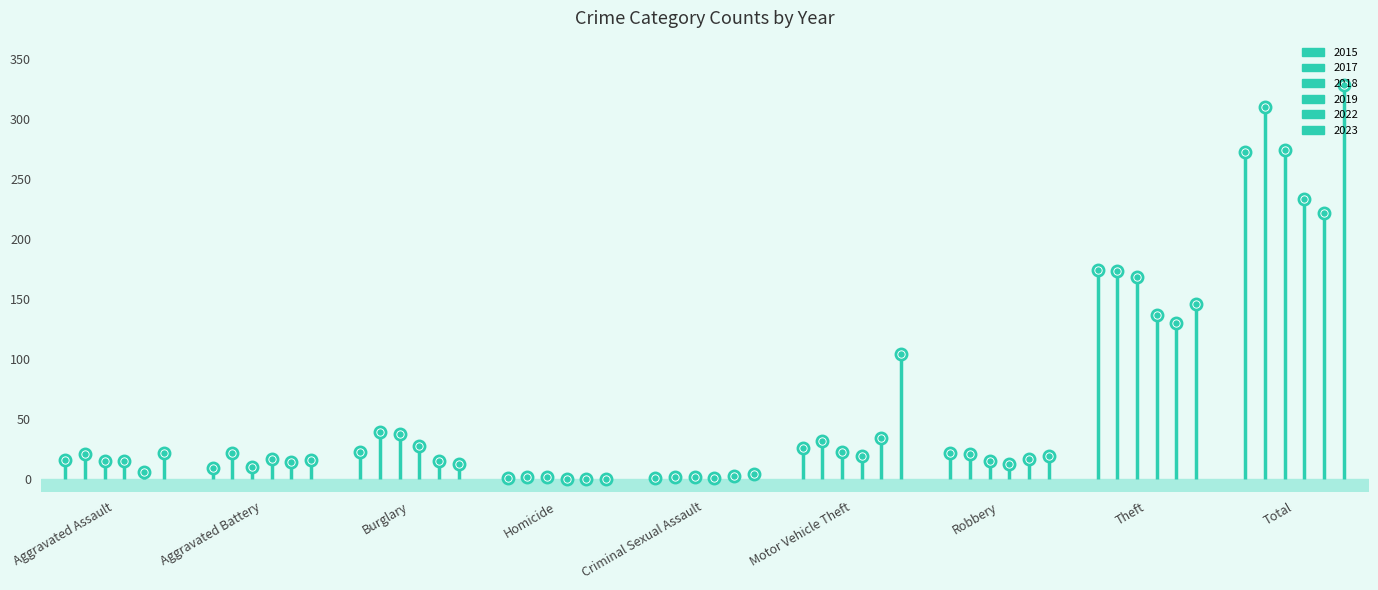

Reading left to right, extract all data points from this chart.

2015: 16	9	23	1	1	26	22	174	272
2017: 21	22	39	2	2	32	21	173	310
2018: 15	10	38	2	2	23	15	168	274
2019: 15	17	28	0	1	19	13	137	233
2022: 6	14	15	0	3	34	17	130	222
2023: 22	16	13	0	4	104	19	146	328